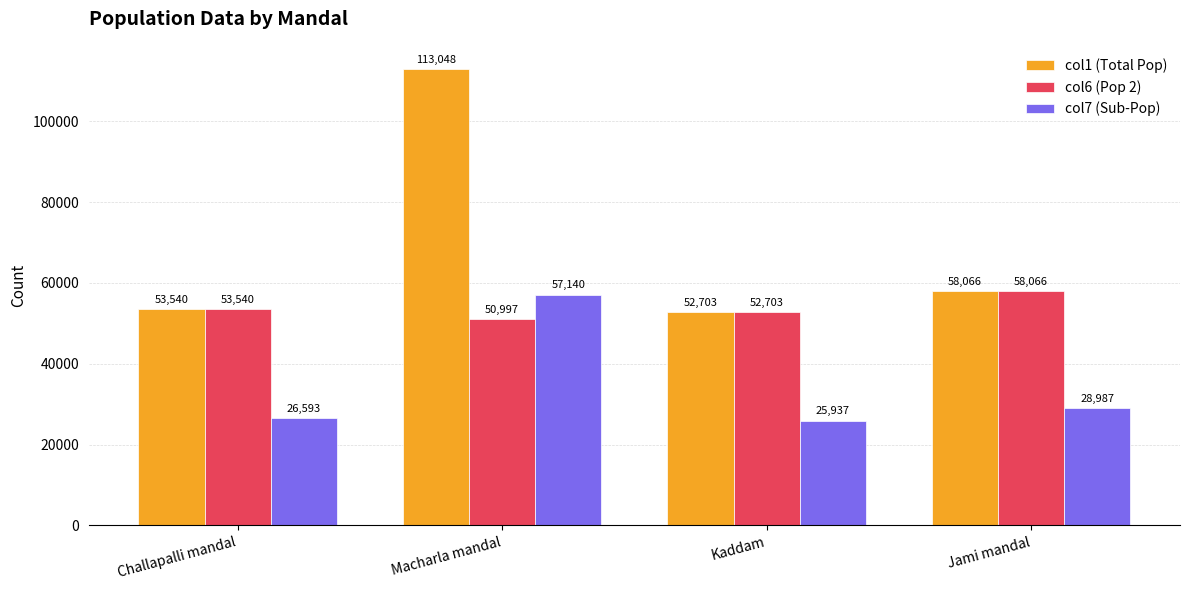

What is the label of the 4th bar from the right?

Challapalli mandal